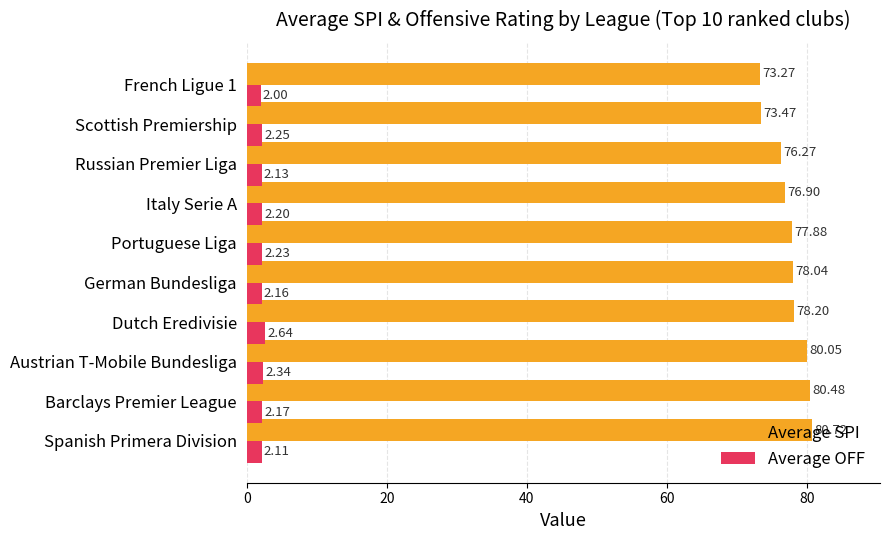

How many distinct data groups are displayed?

2